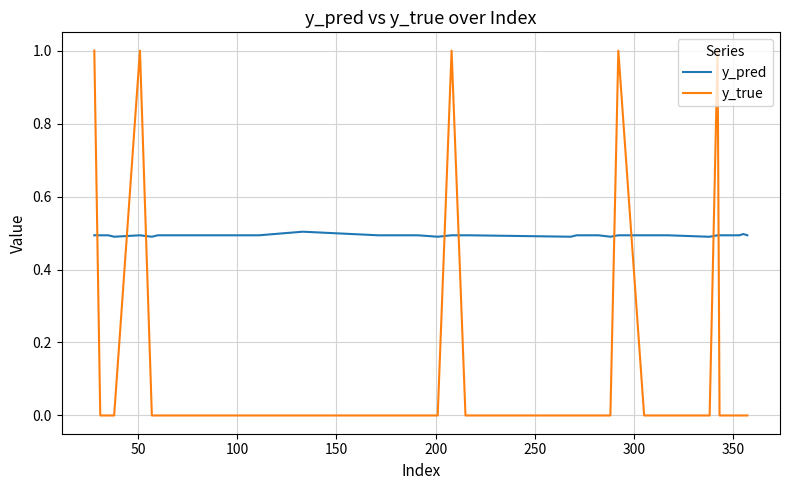

How many times do y_true and y_pred cross each other?

9